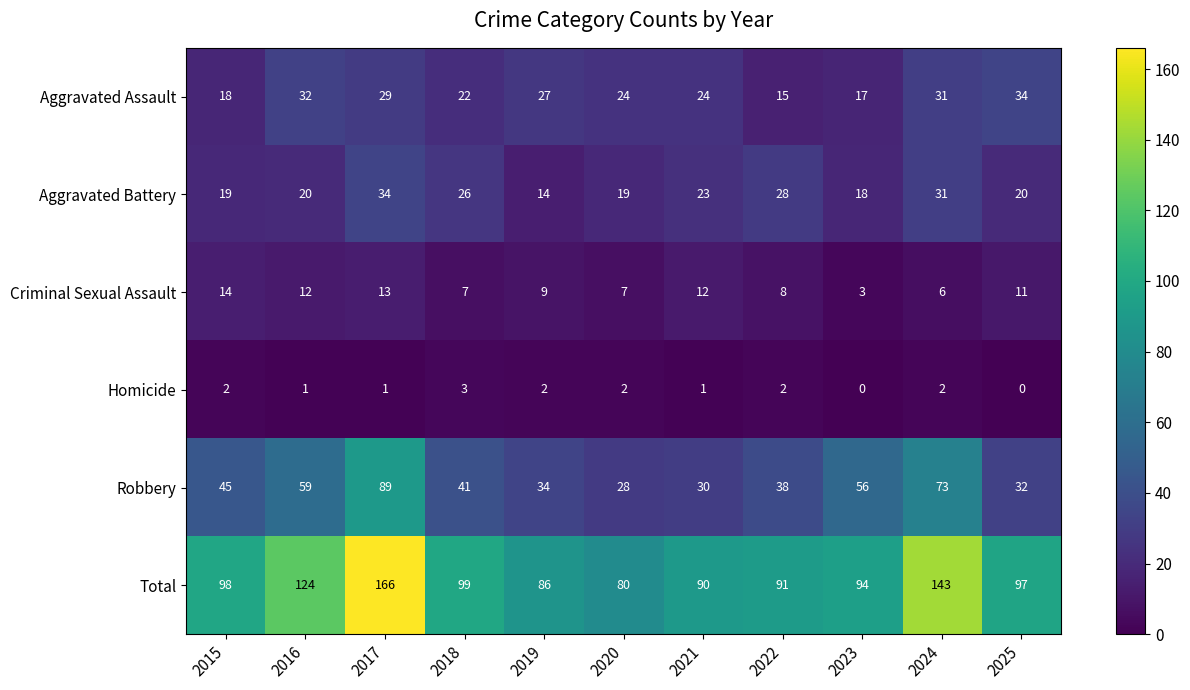

What is the difference between the maximum and minimum values in the Aggravated Battery series?

20